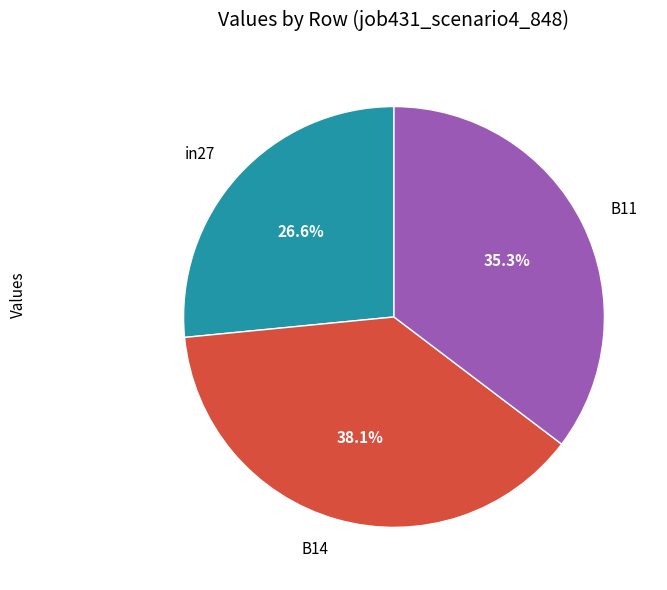

Count the number of slices in the pie.

3